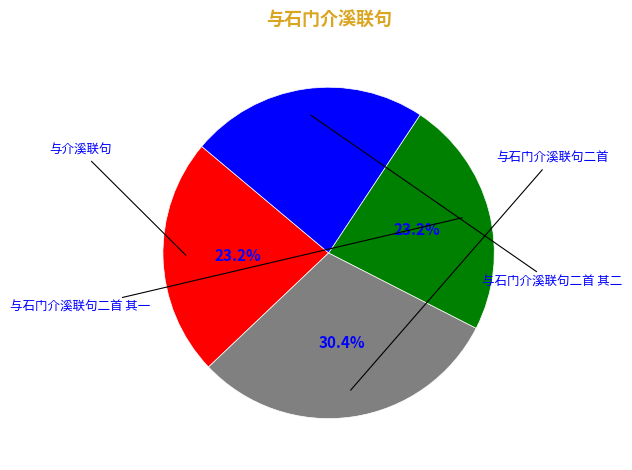

Does any single category account for the majority?

No